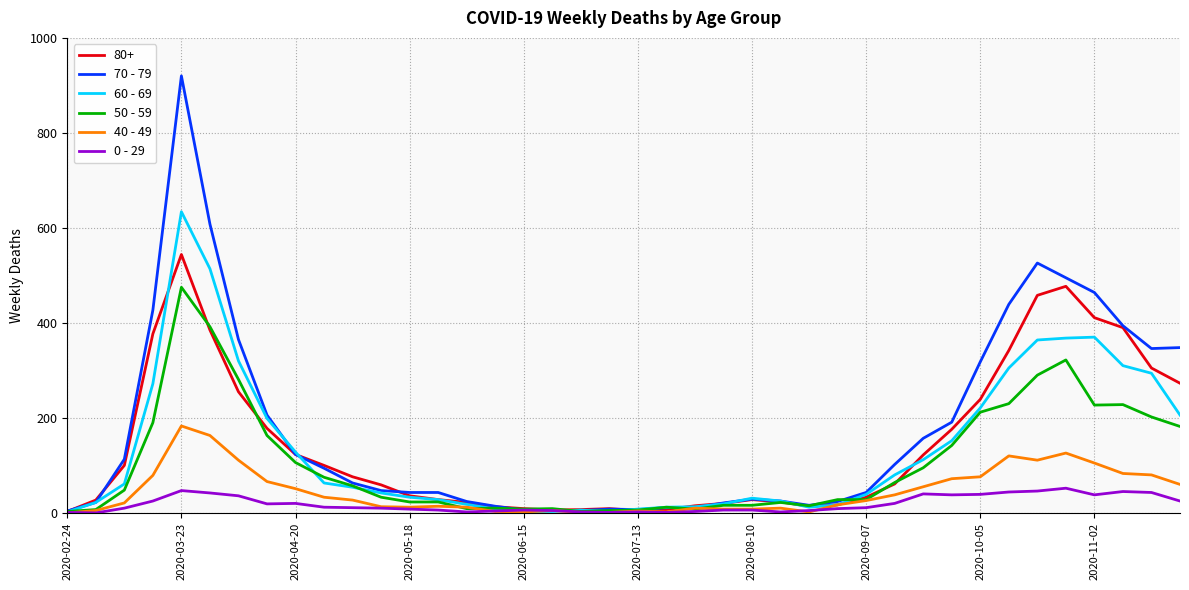

Rank the series by their maximum value, from lowest to highest.

0 - 29, 40 - 49, 50 - 59, 80+, 60 - 69, 70 - 79